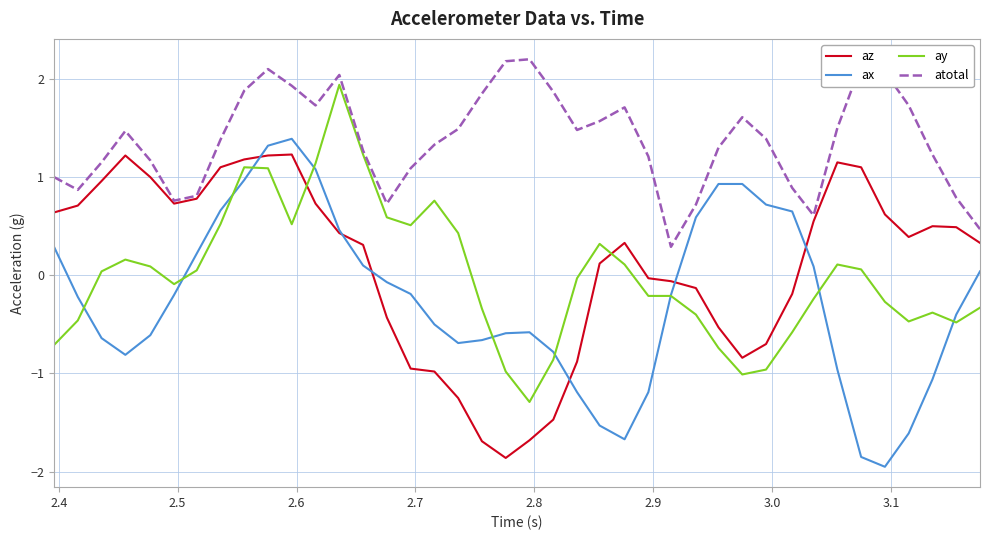

True or false: ax and atotal cross at least once.

False